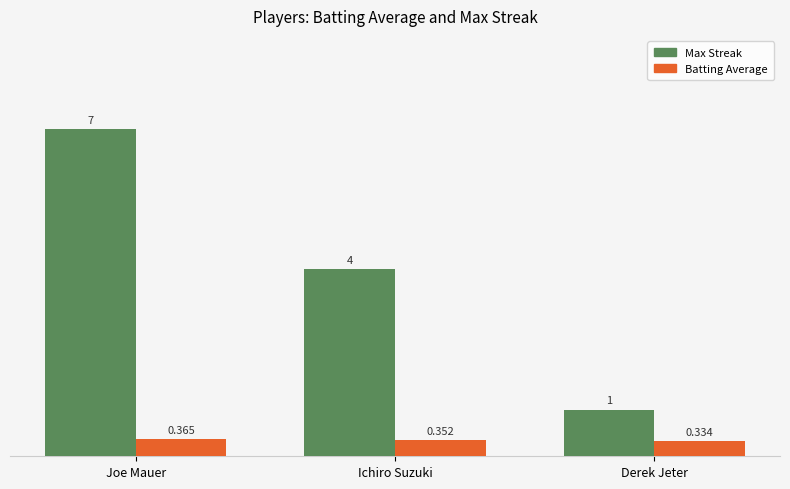

Is the value of Max Streak at Ichiro Suzuki greater than the value of Batting Average at Ichiro Suzuki?

Yes